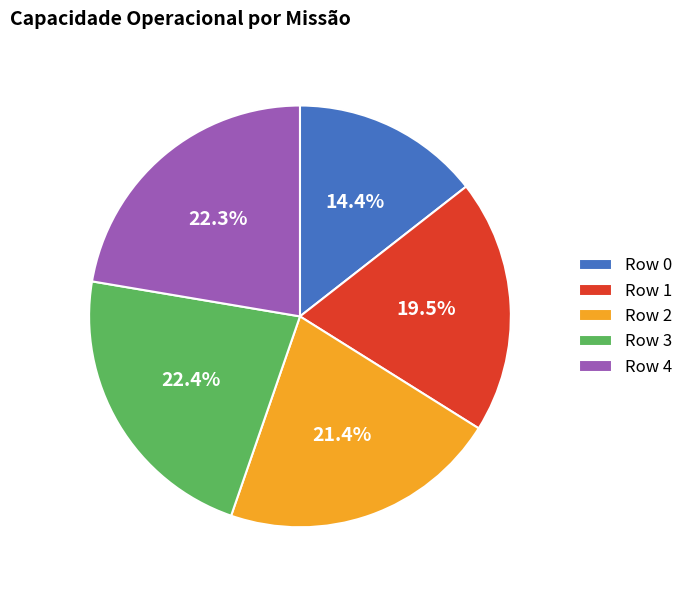

Is it true that Row 4 is 34% of the pie?

False